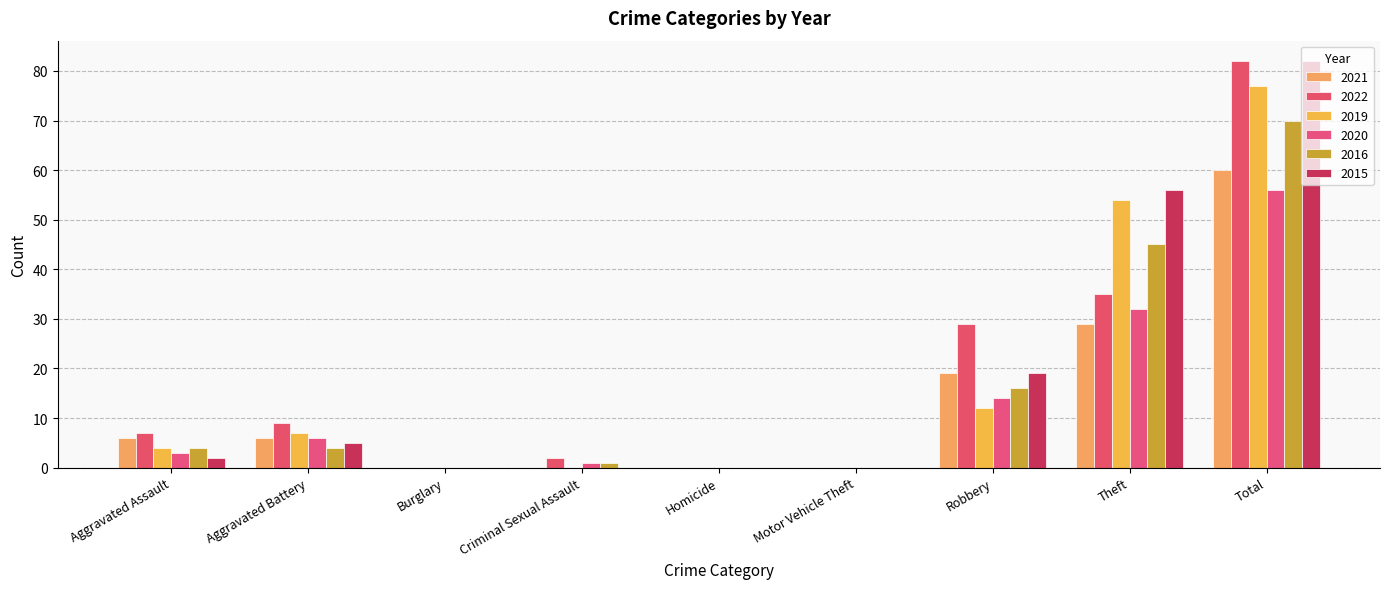

How many distinct data groups are displayed?

6